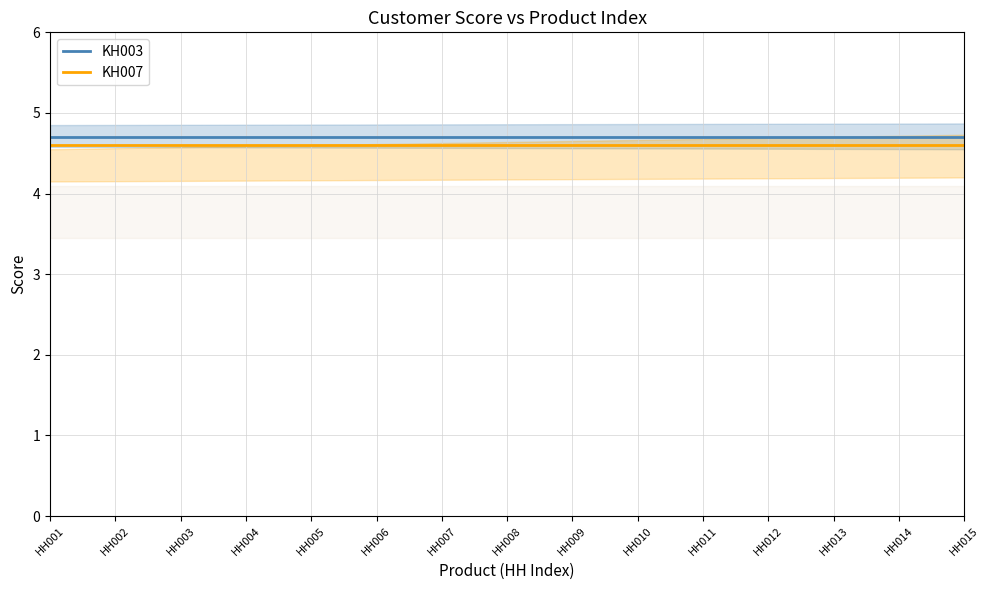

What is the smallest value displayed?

4.6